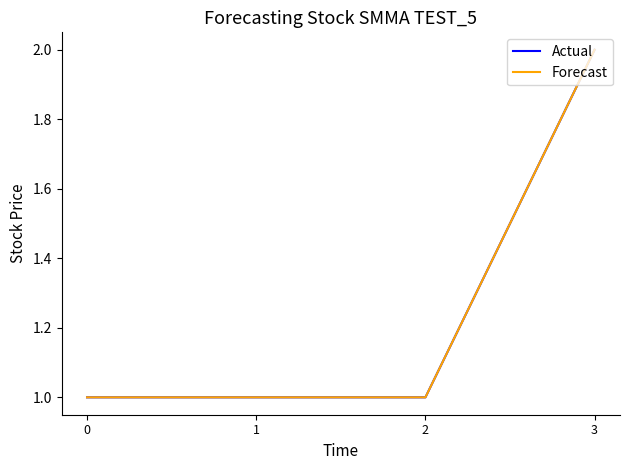

The value of Actual at 1 is 1. True or false?

True